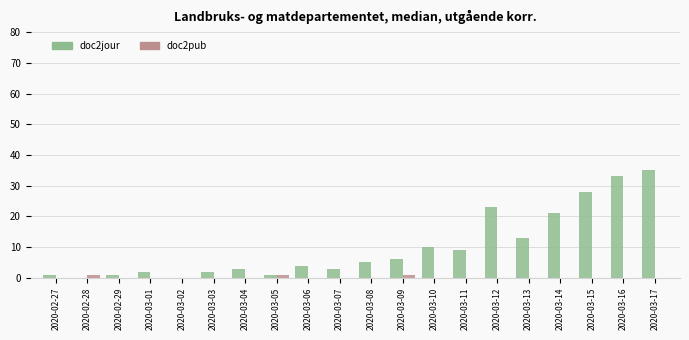

The value of doc2pub at 2020-03-11 is 0. True or false?

True